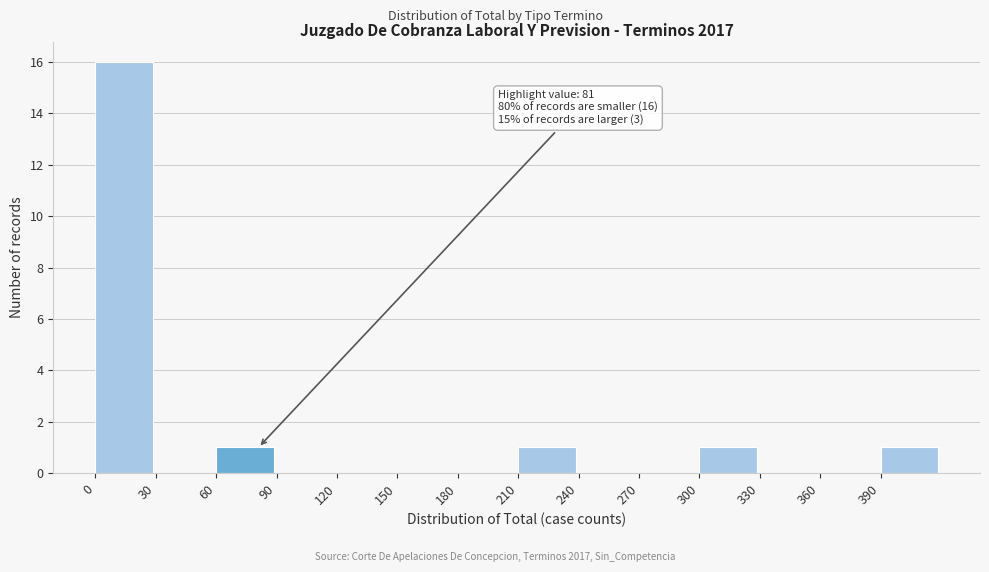

Which range on the x-axis has the tallest bar?

0 to 30